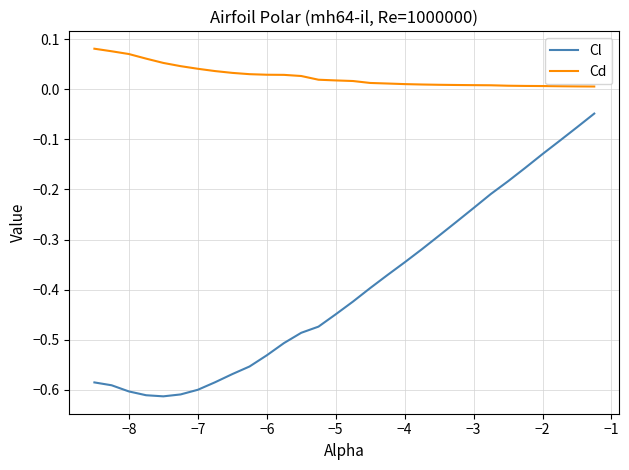

Which series has the largest range (max minus min)?

Cl